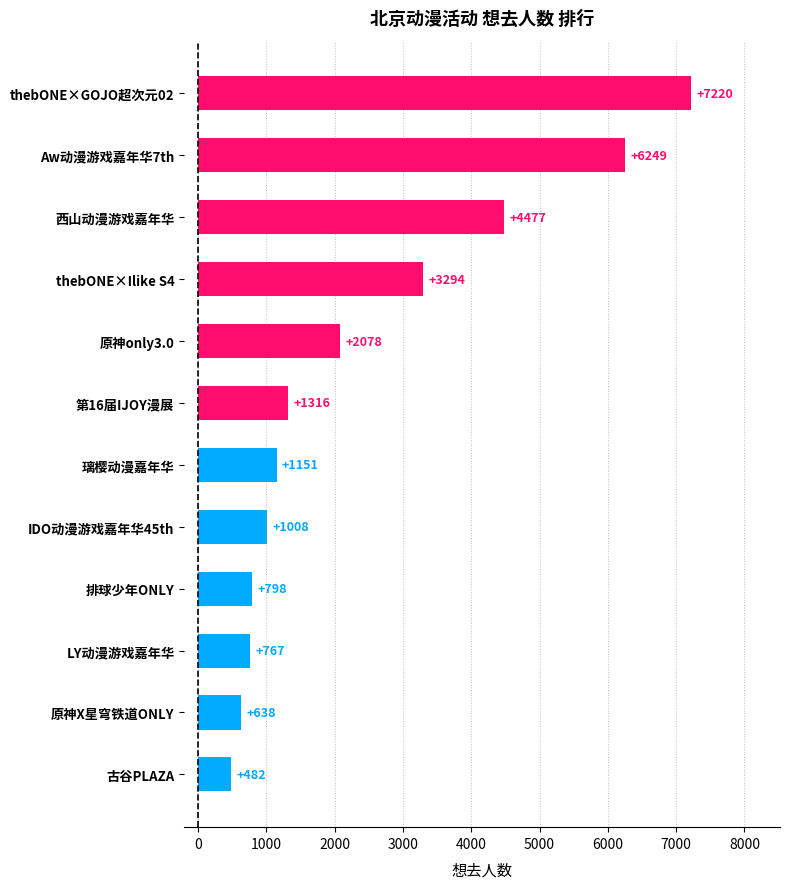

What is the smallest value displayed?

482